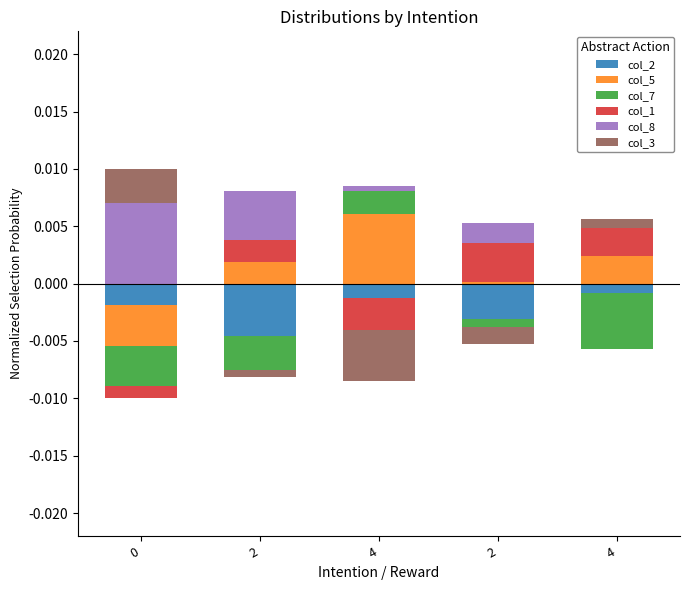

What is the label of the 5th bar from the left?

4